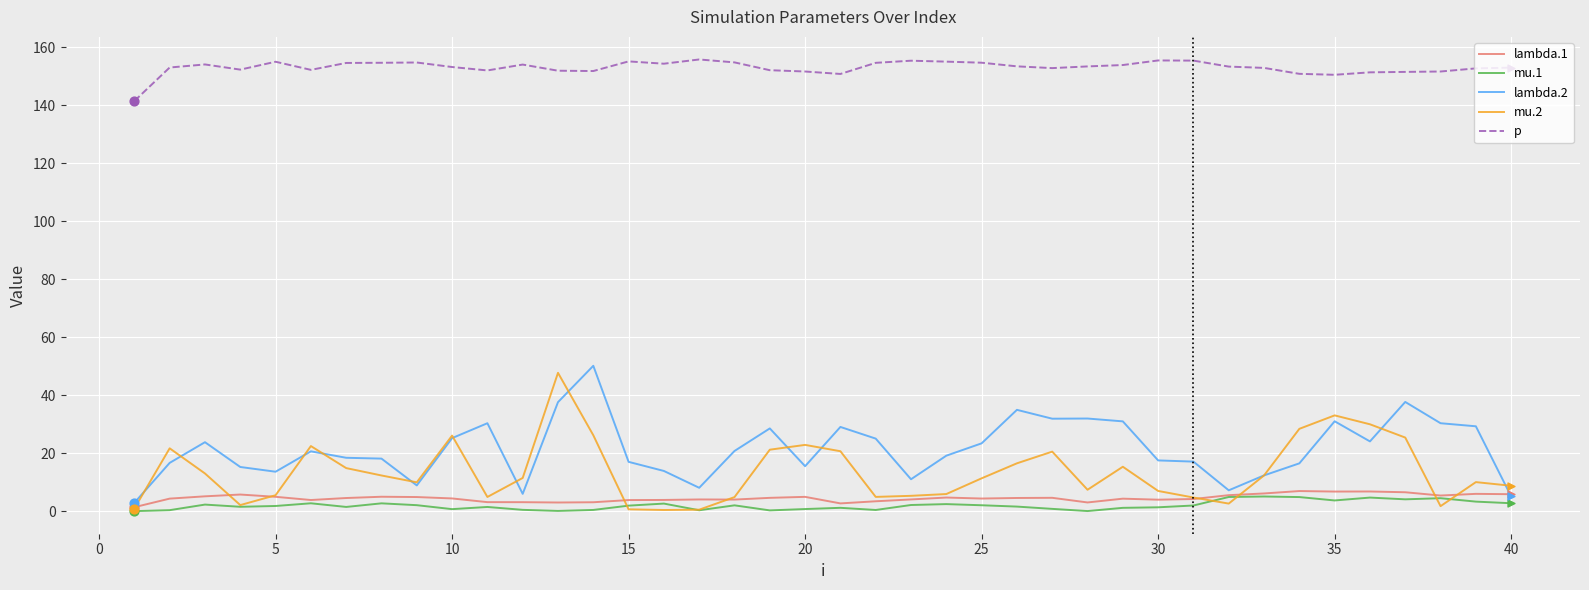

Which series has the largest total across all categories?

p